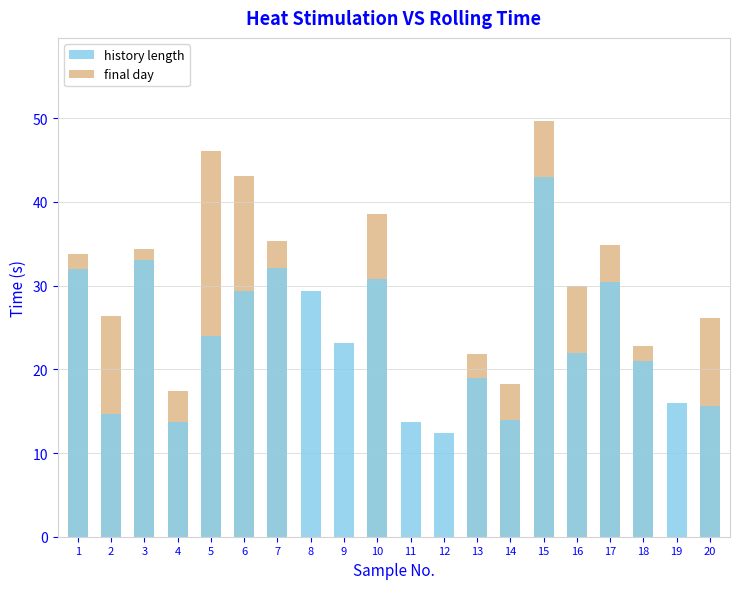

How many values in the history length series exceed 23?

10